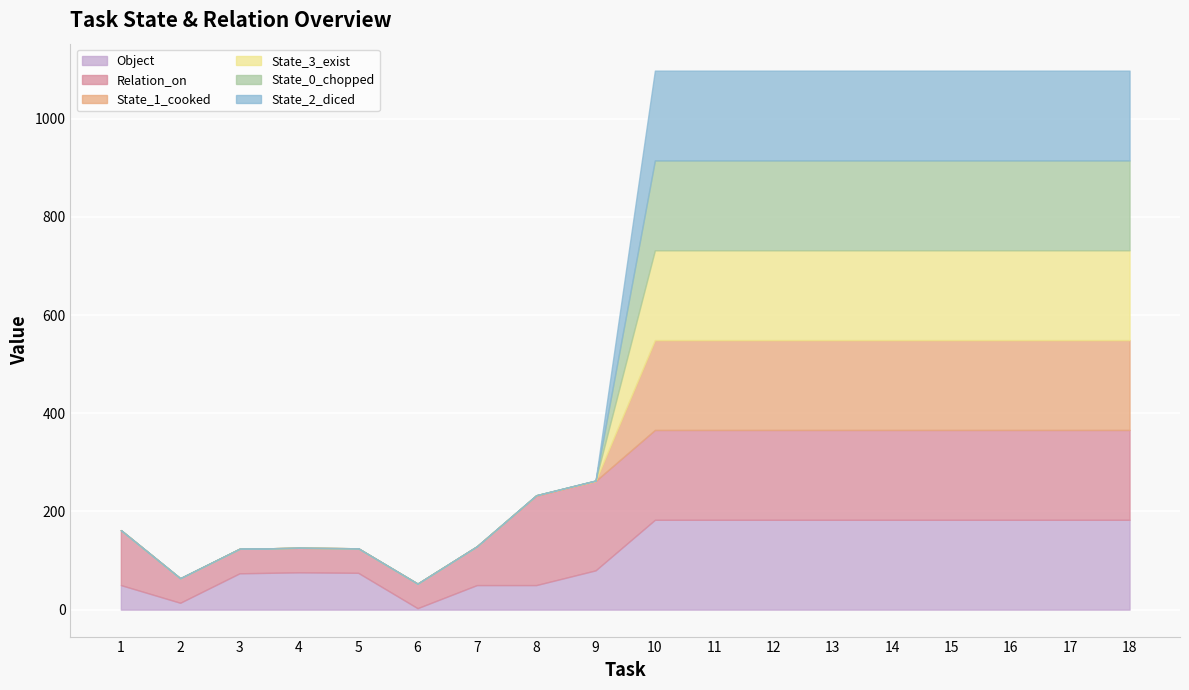

Which has a higher value, 10 or 9?

10